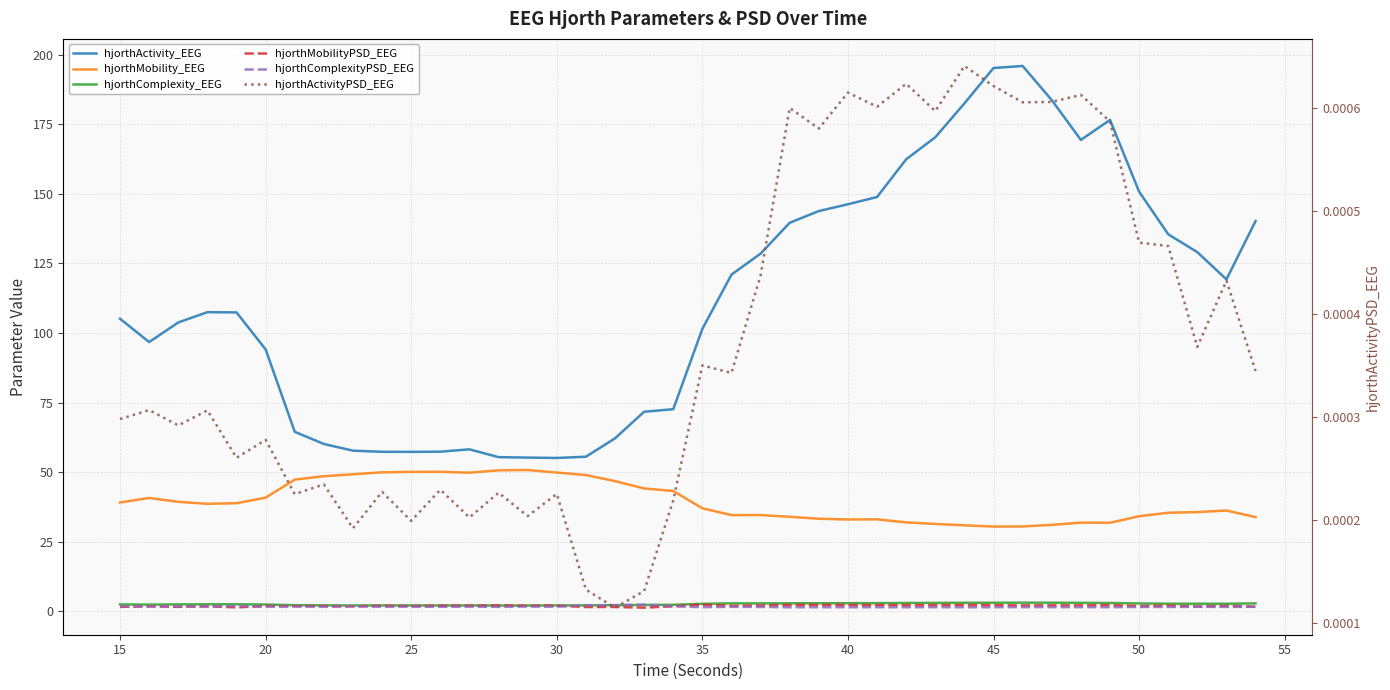

The hjorthActivityPSD_EEG series shows 0.0 at 21. True or false?

False